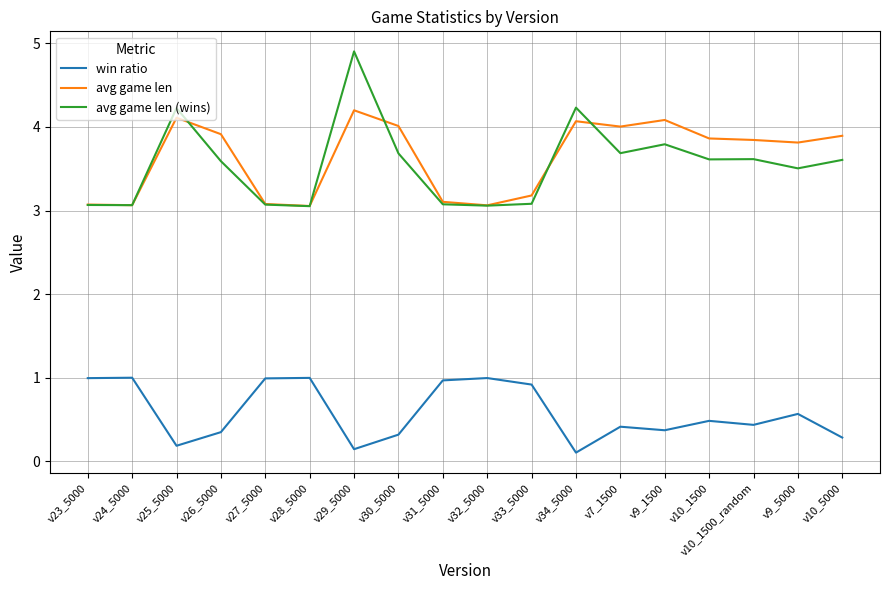

Rank the series at v33_5000 from lowest to highest value.

win ratio, avg game len (wins), avg game len